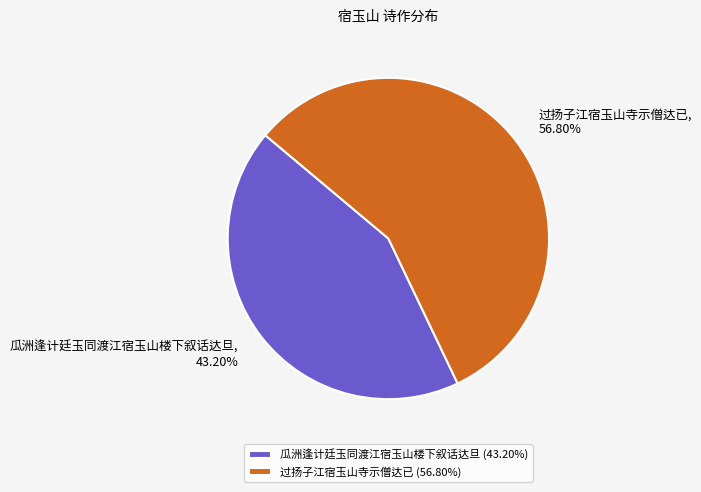

Which has a higher value, 瓜洲逢计廷玉同渡江宿玉山楼下叙话达旦 or 过扬子江宿玉山寺示僧达已?

过扬子江宿玉山寺示僧达已